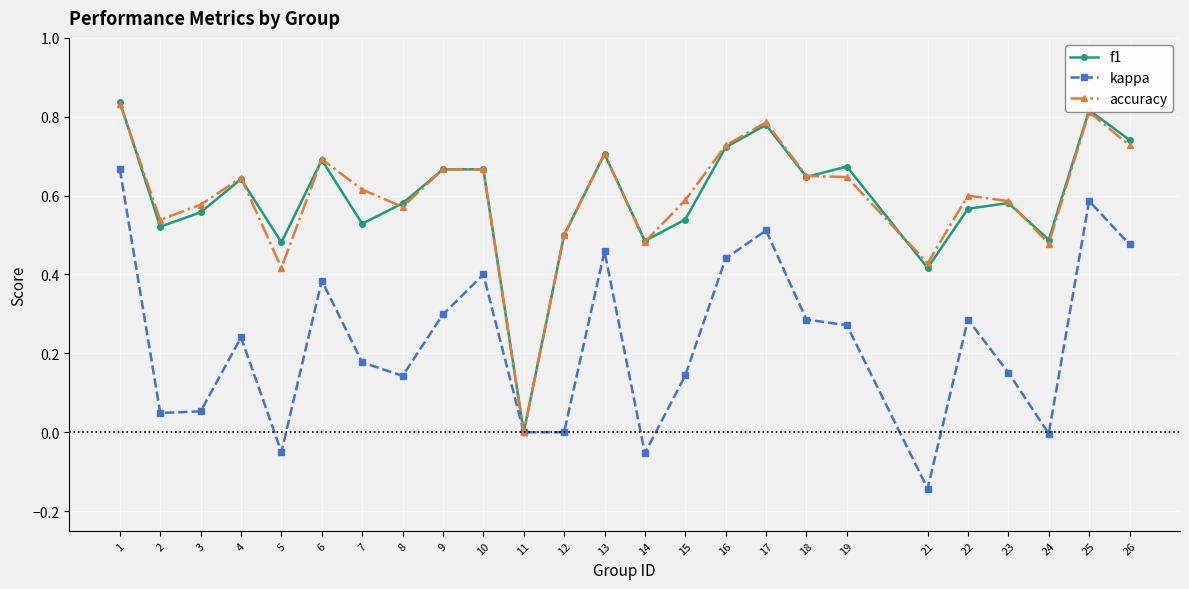

Is the value of accuracy at 19 greater than the value of f1 at 21?

Yes